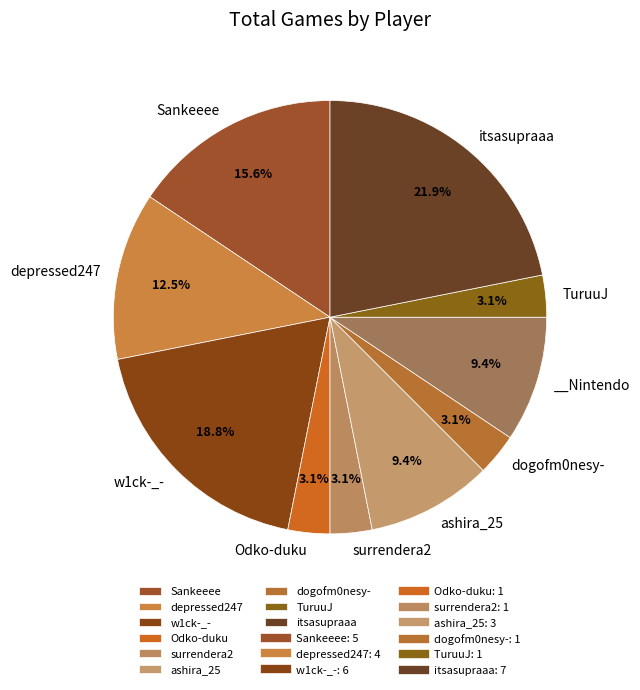

How many segments does this pie chart have?

10